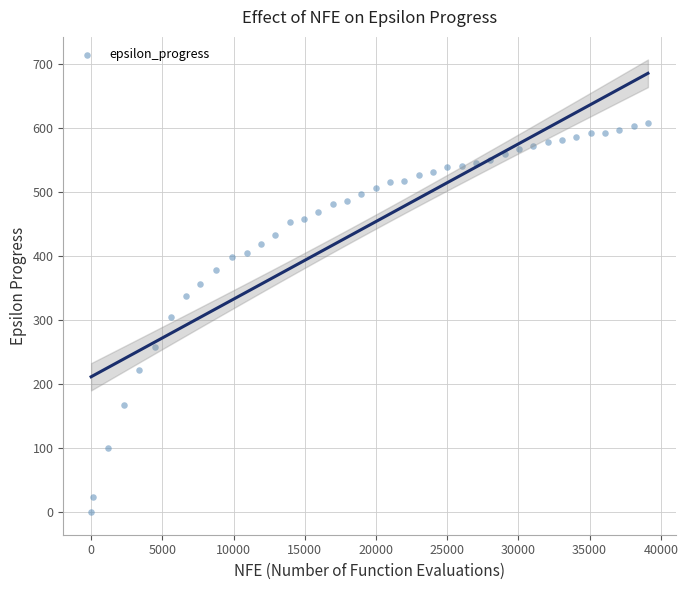

What is the range of X values (max minus min)?

39097